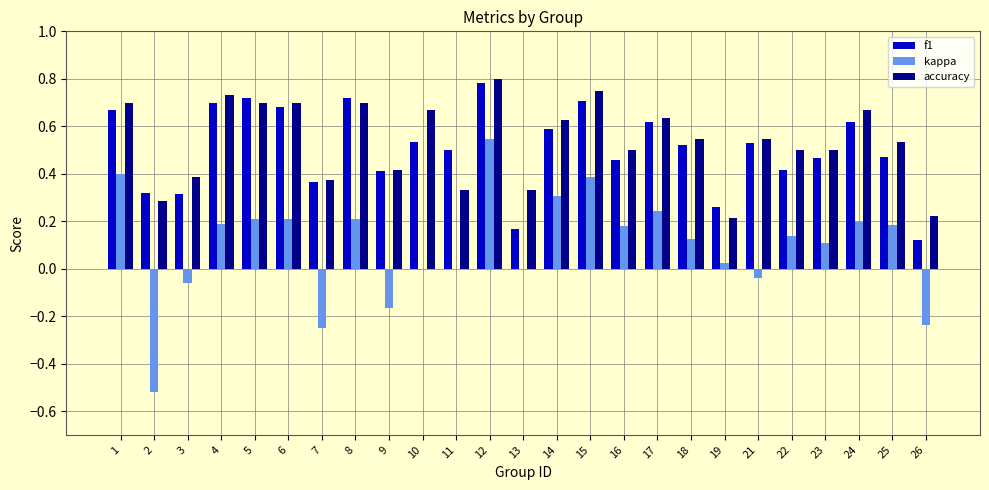

Is it true that accuracy equals 0.8 at 12?

True